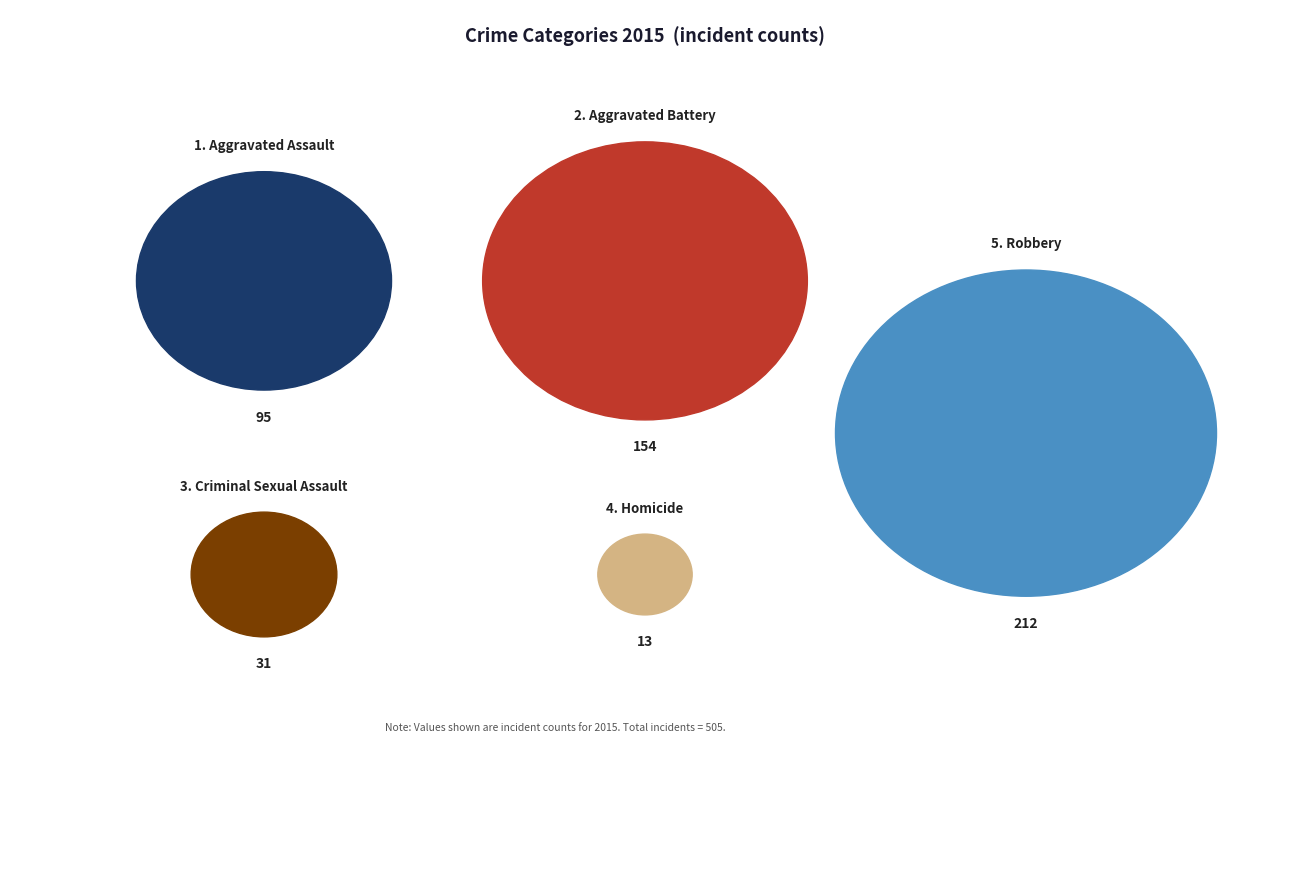

To the nearest percent, what is the difference between the Criminal Sexual Assault and Aggravated Assault slice percentages?

13%